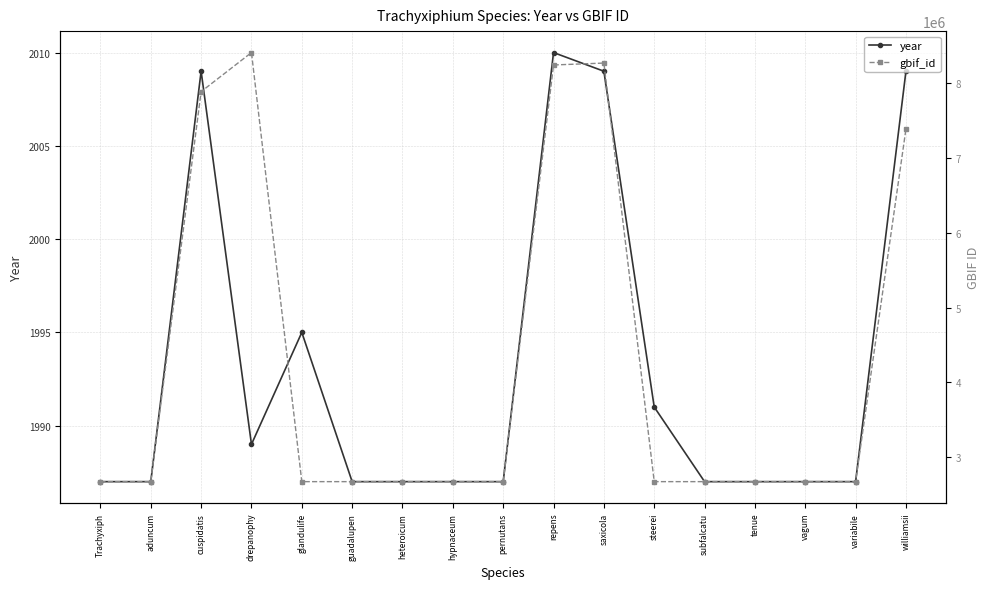

True or false: gbif_id and year intersect in this chart.

False